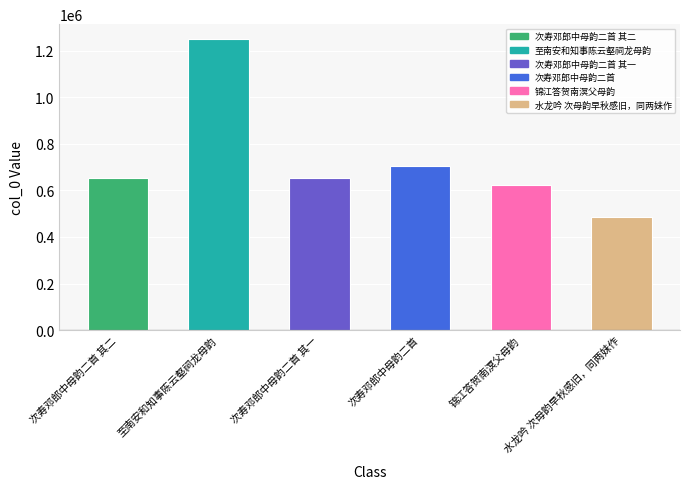

How many bars are there in total?

6